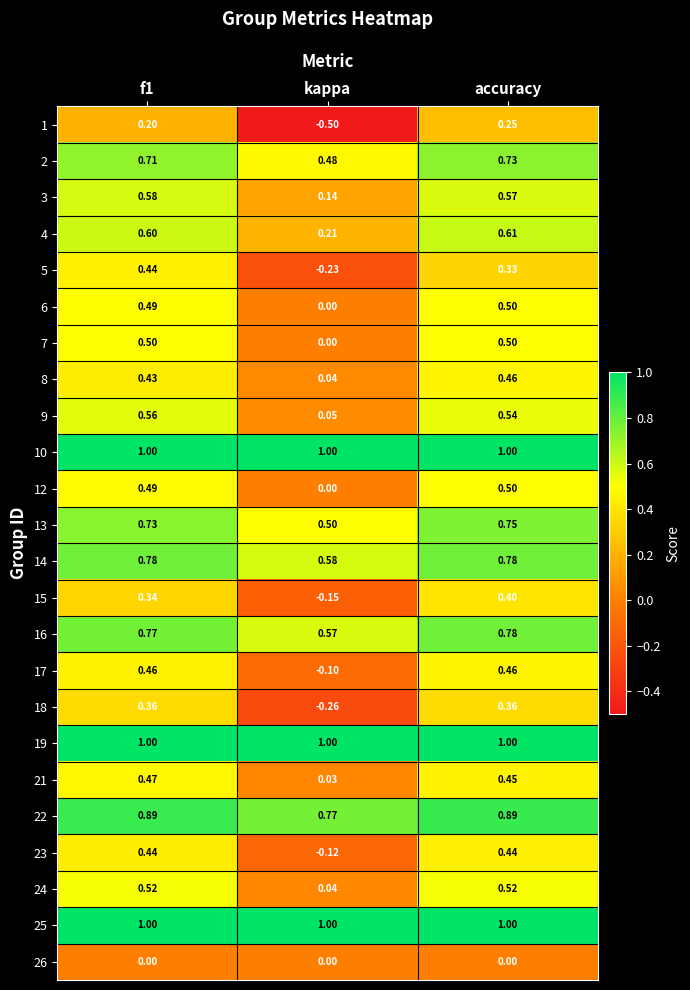

At which category is the sum across all series the highest?

accuracy